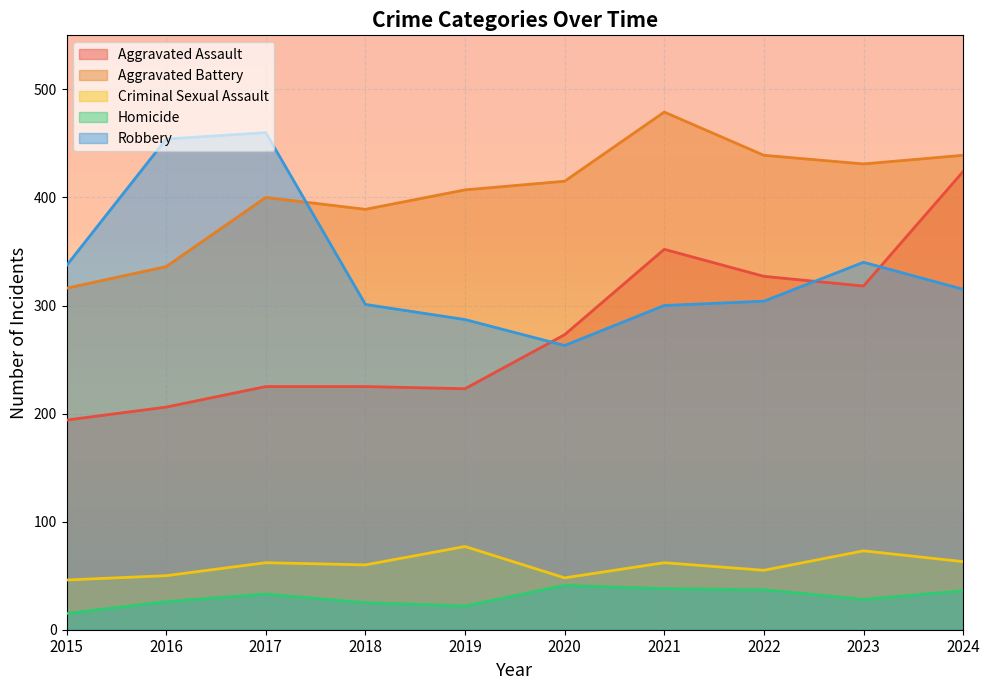

Count the number of data series in this chart.

5